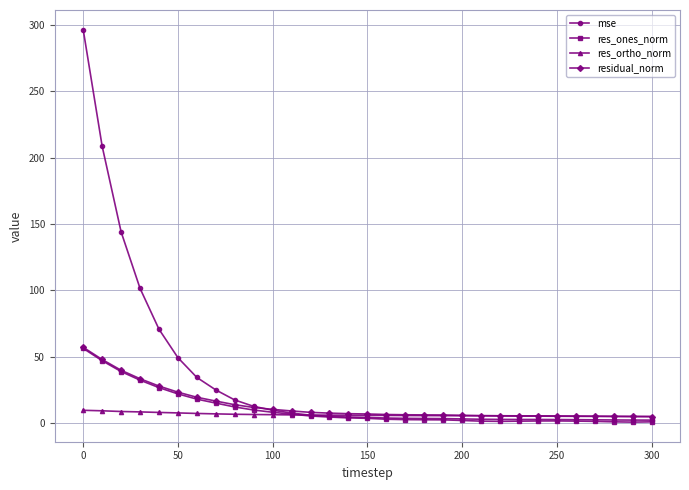

What is the maximum value for mse?

296.5